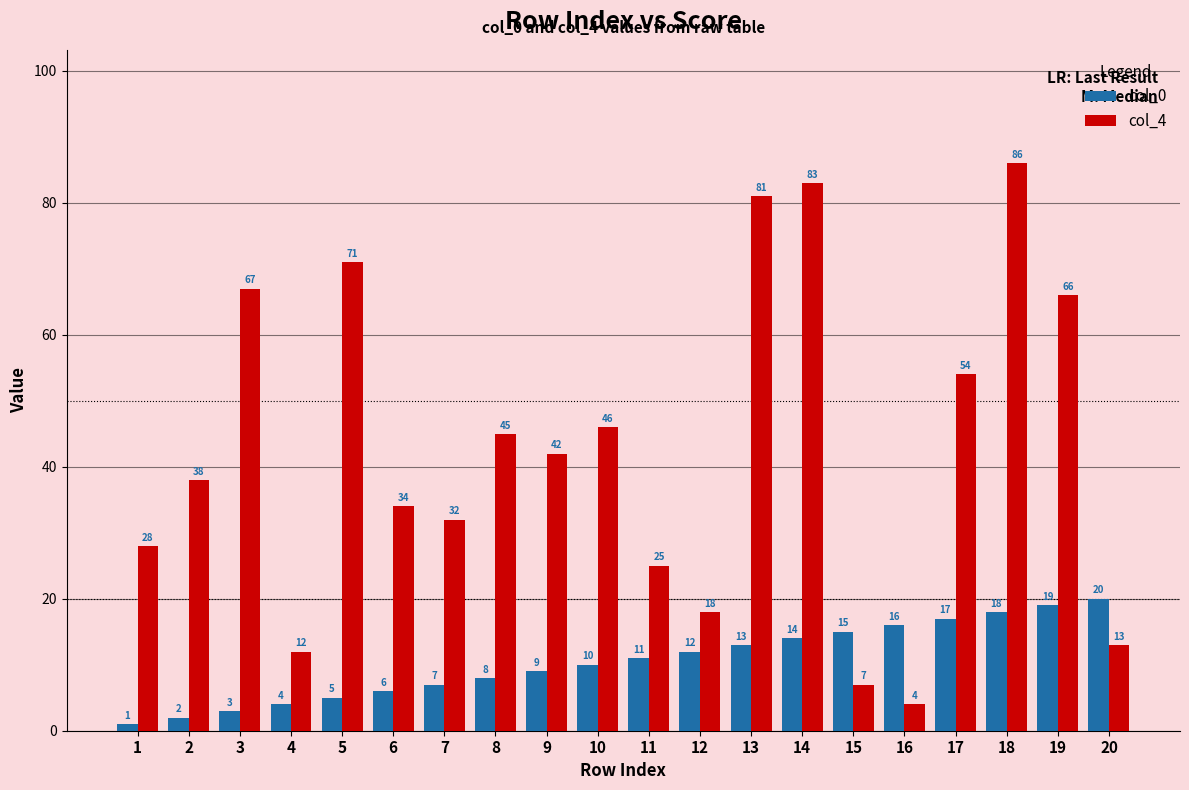

What is the sum of the col_0 values at 12 and 19?

31